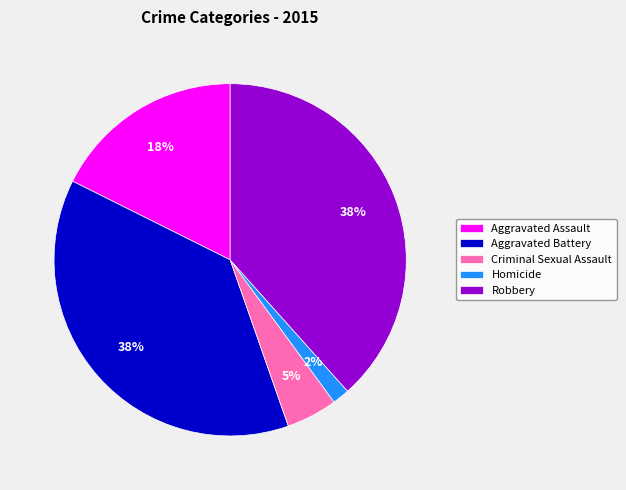

Which category has the smallest portion of the pie?

Homicide